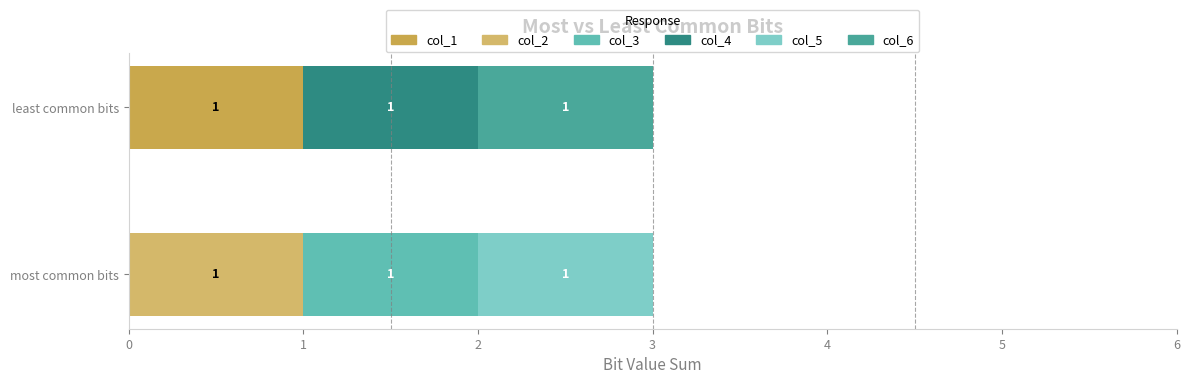

What is the difference between the maximum and minimum values in the col_4 series?

1